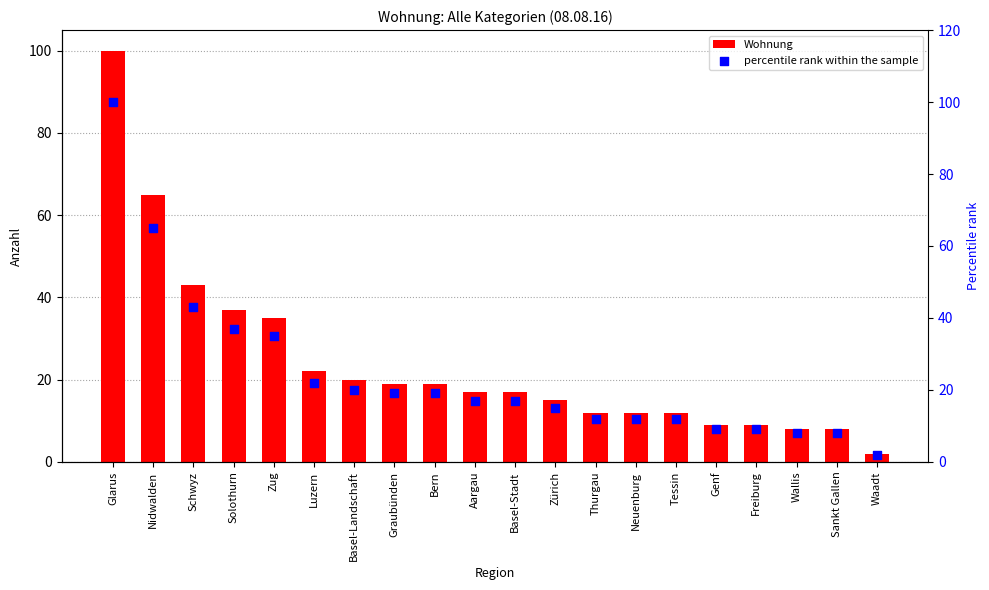

Which series has the largest total across all categories?

Wohnung